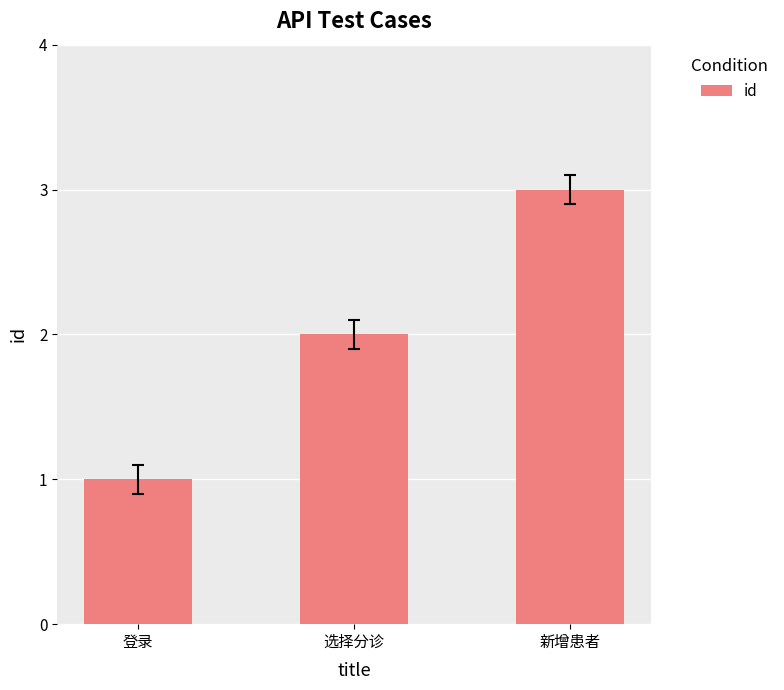

What is the maximum value shown in the chart?

3